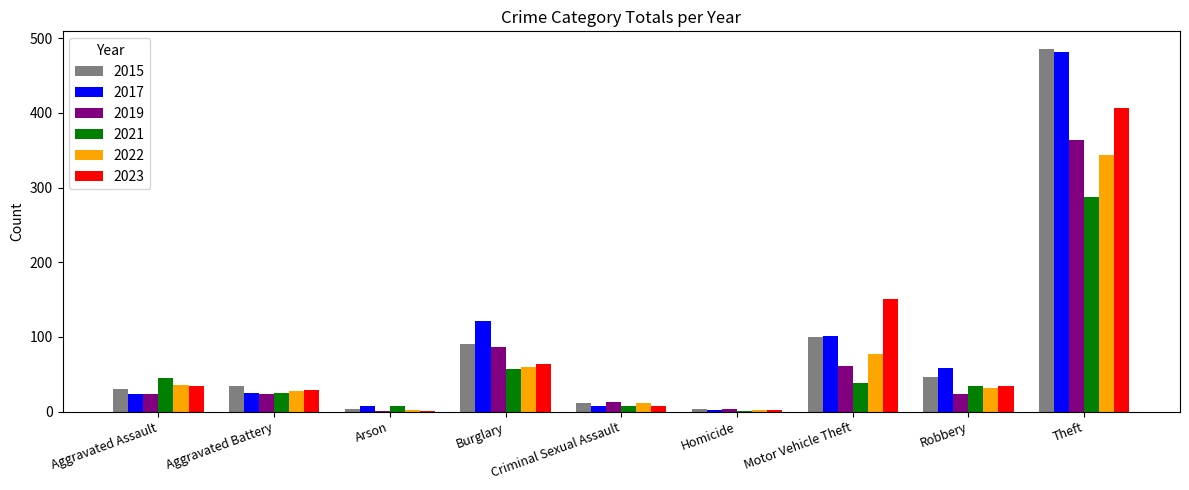

What is the approximate value of 2023 at Robbery?

35